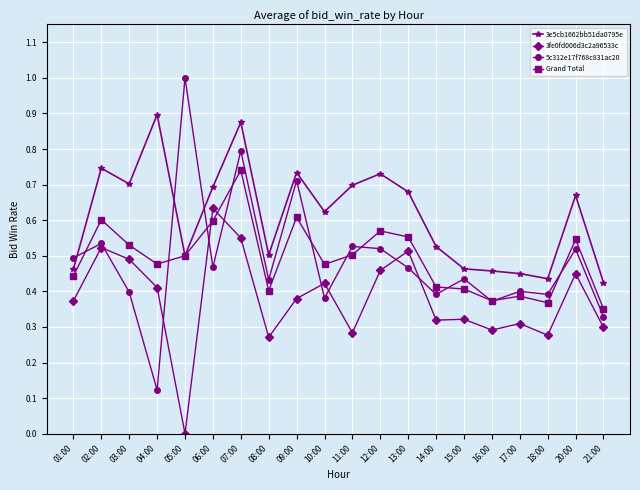

True or false: Grand Total and 3fe0fd006d3c2a96533c intersect in this chart.

True